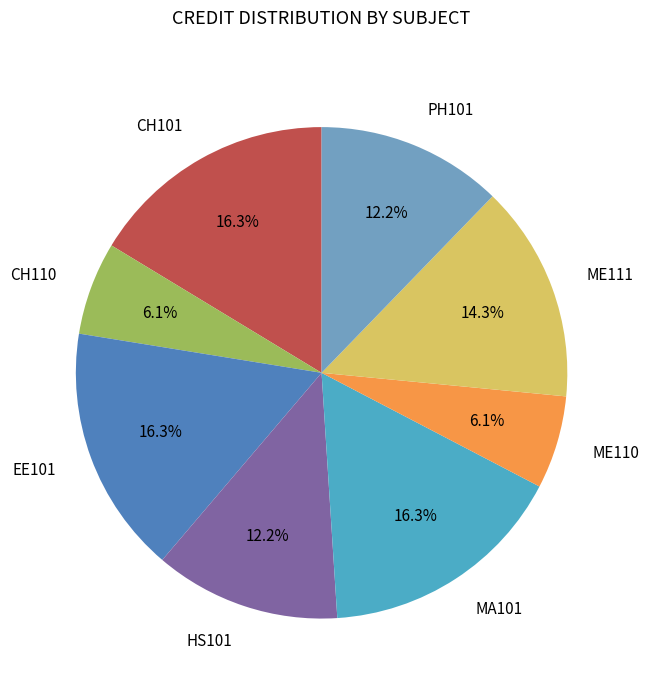

What is the ratio of the value at CH110 to the value at ME110?

1.0